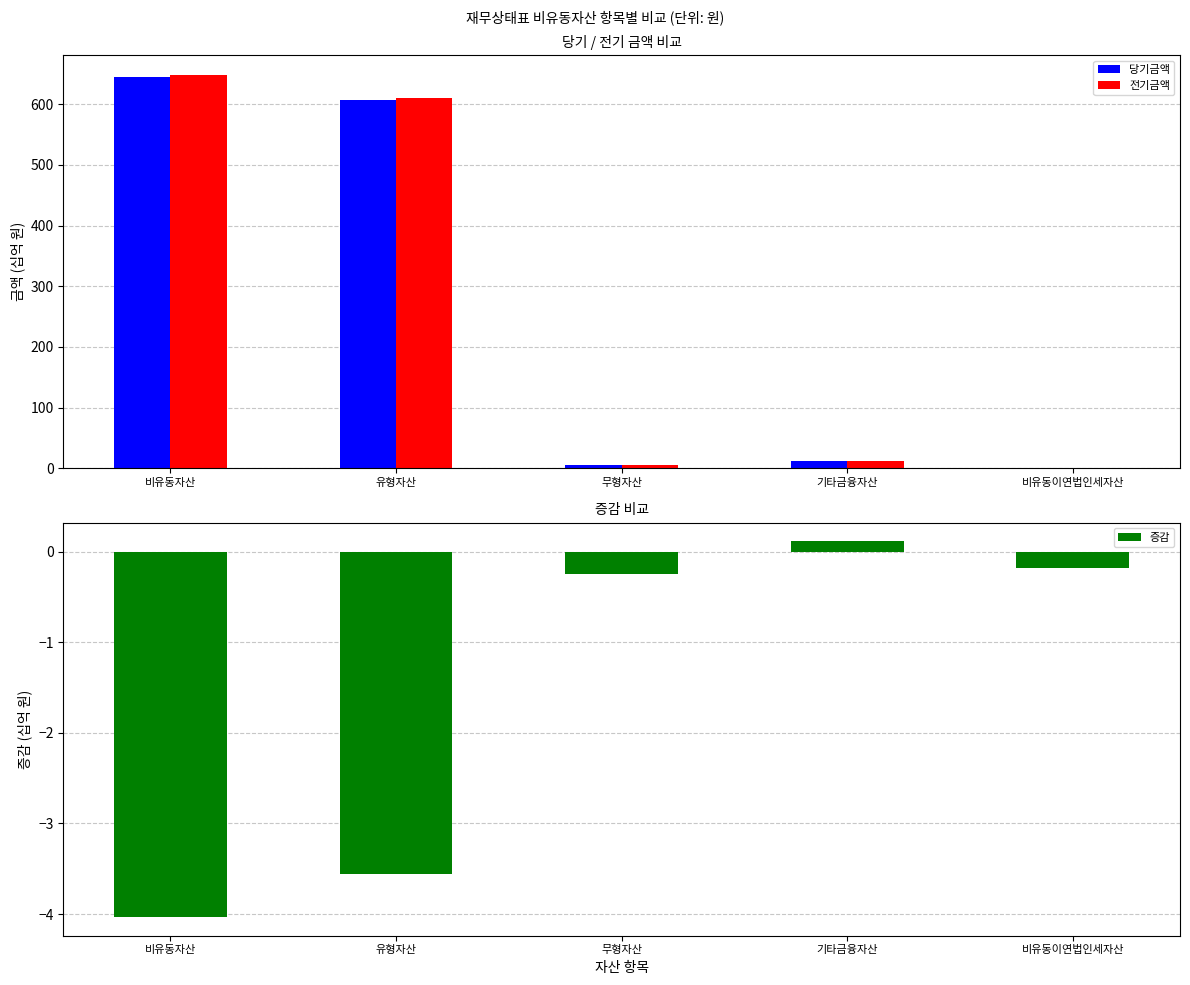

How many distinct data groups are displayed?

3